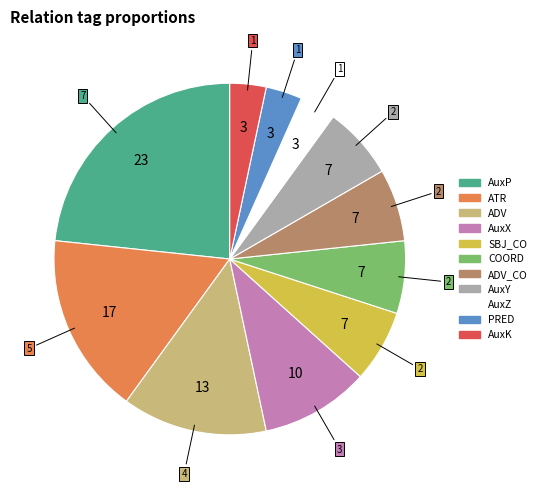

Is there any slice that represents more than half of the pie?

No